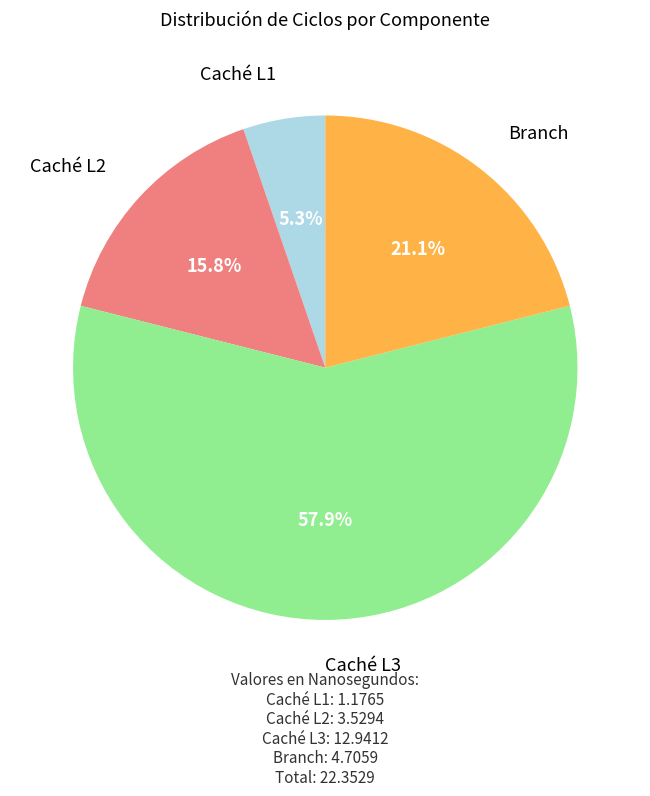

Is there a majority slice in this chart?

Yes